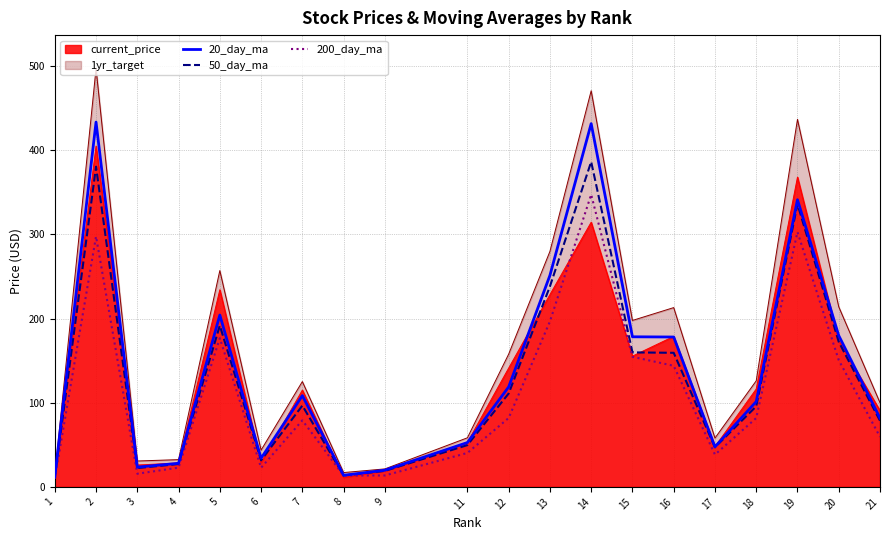

At which category does 200_day_ma reach its first local peak?

2